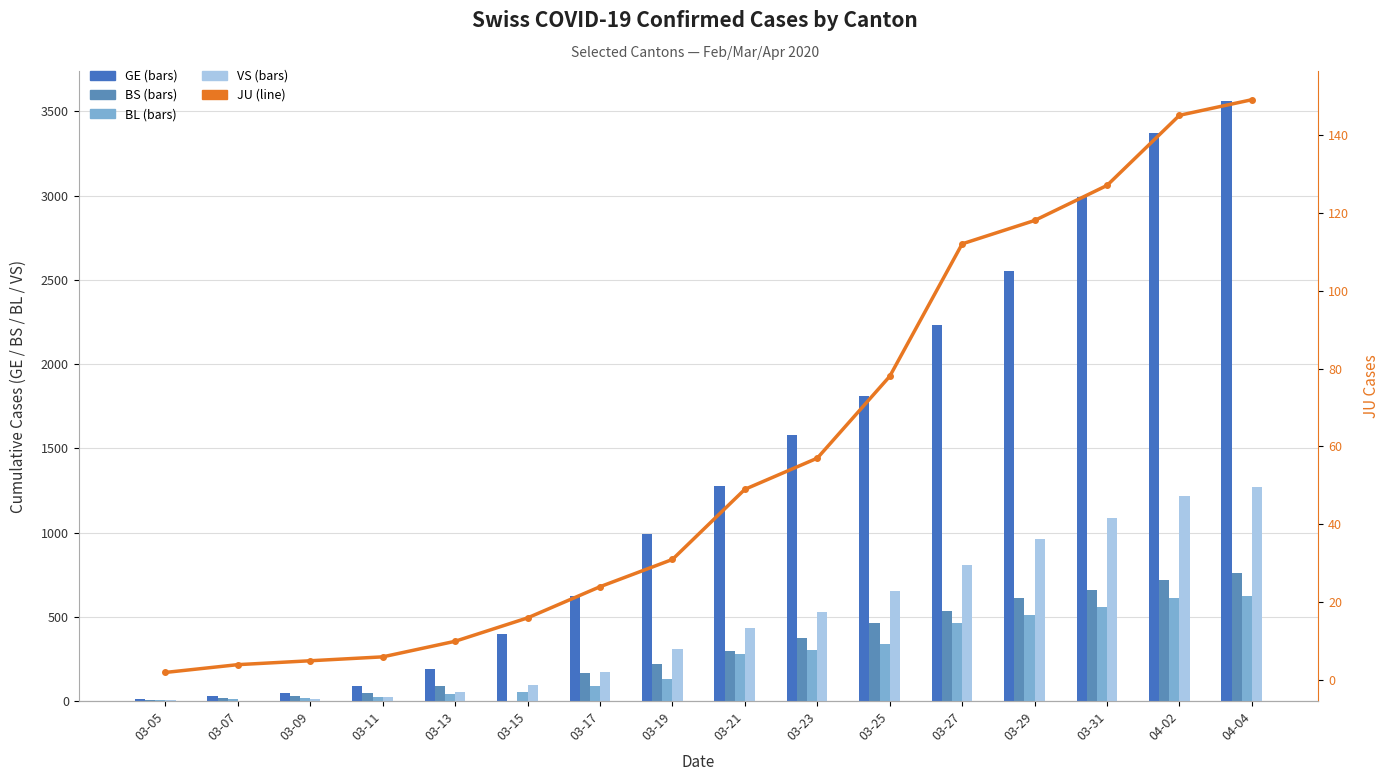

The GE series shows 49 at 03-09. True or false?

True